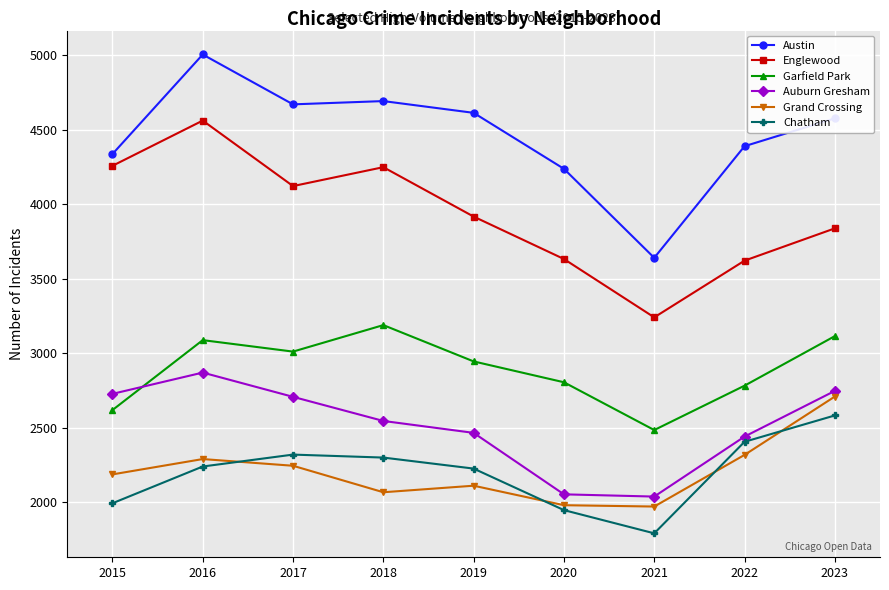

How many values in the Austin series are below 4577?

4